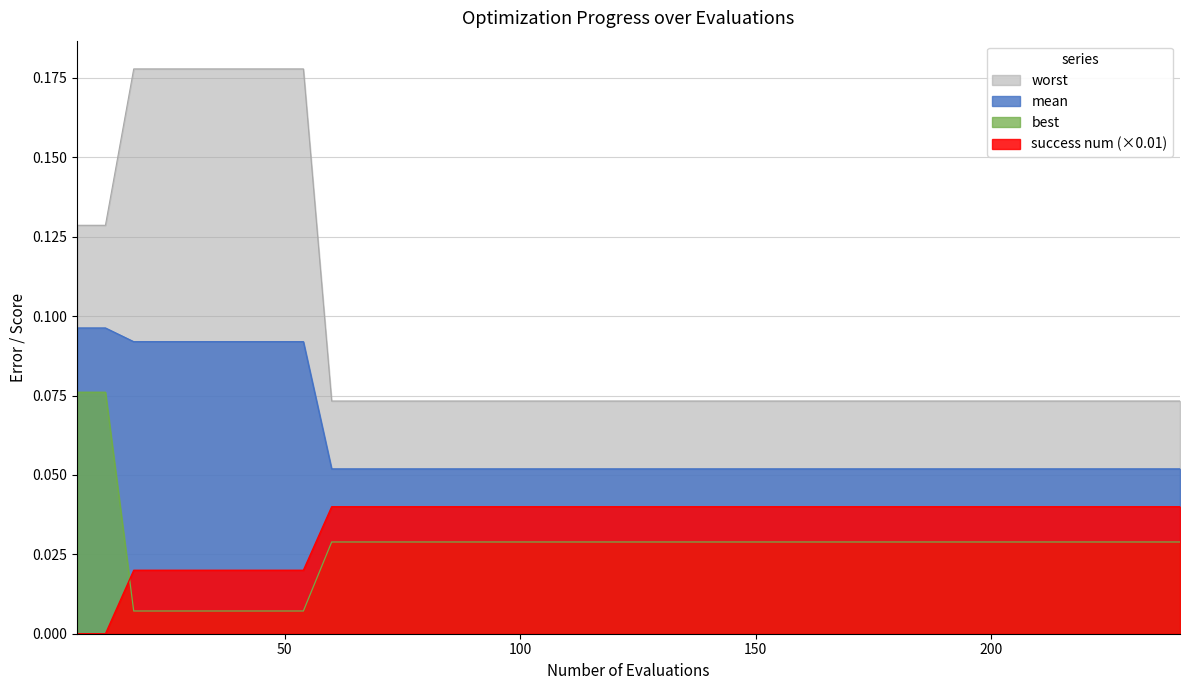

Which series changed the most between 186 and 204?

mean